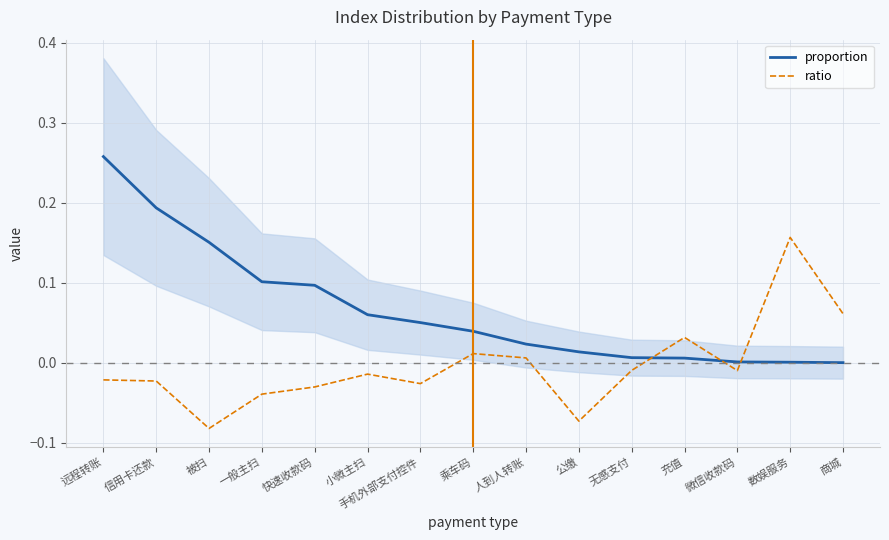

Which has a higher value, 充值 or 人到人转账?

人到人转账